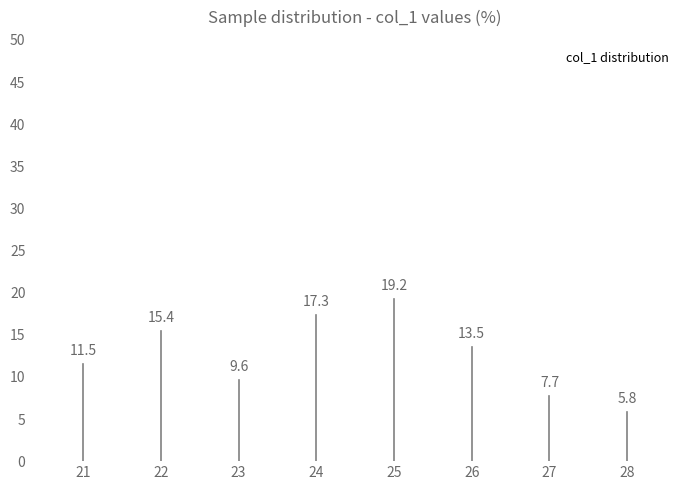

What is the value of the 3rd bar from the left?

9.6